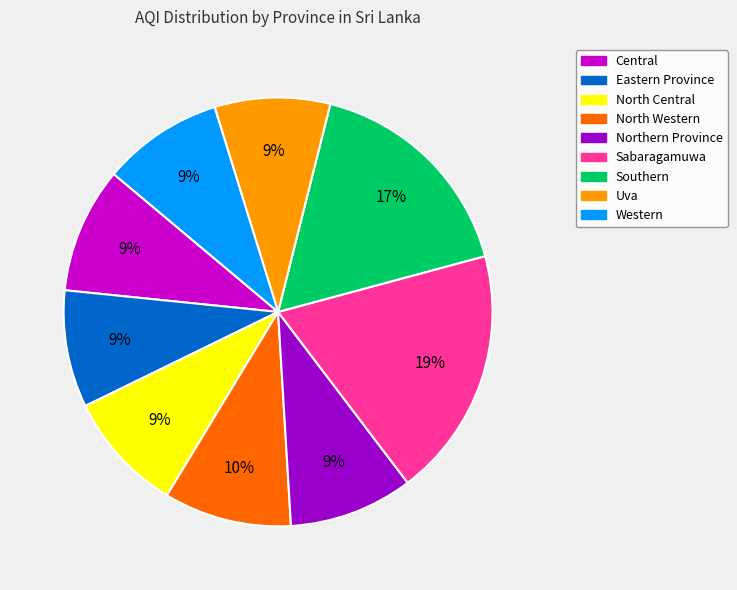

Is the sum of North Western and Sabaragamuwa greater than half?

No